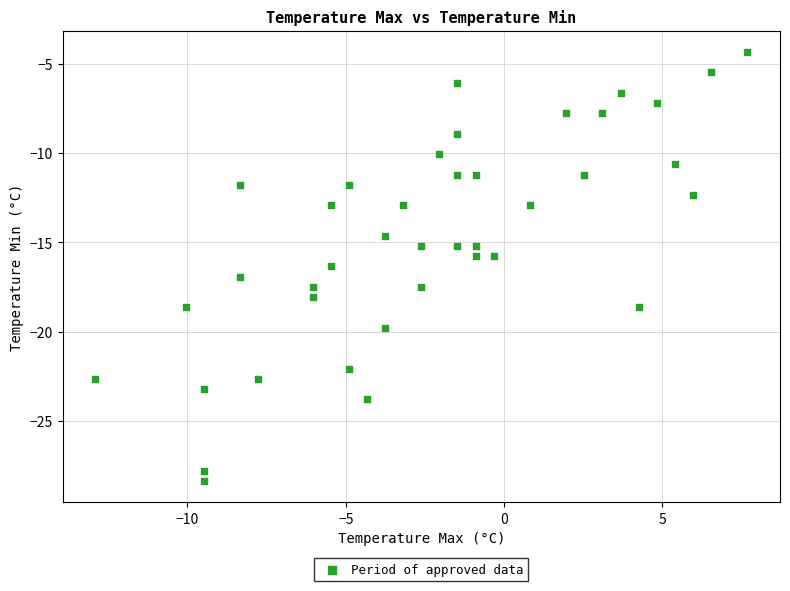

What is the range of X values (max minus min)?

20.6